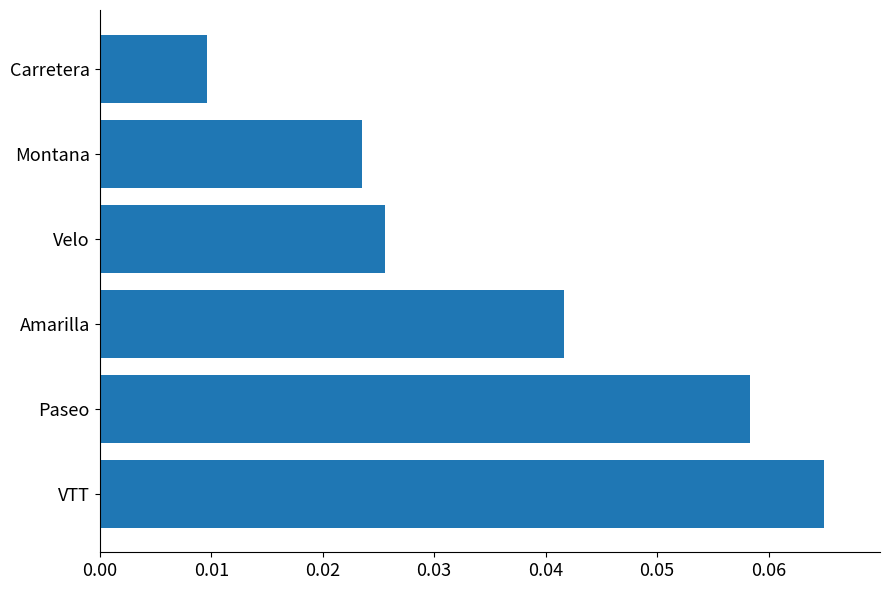

How many bars are there in total?

6